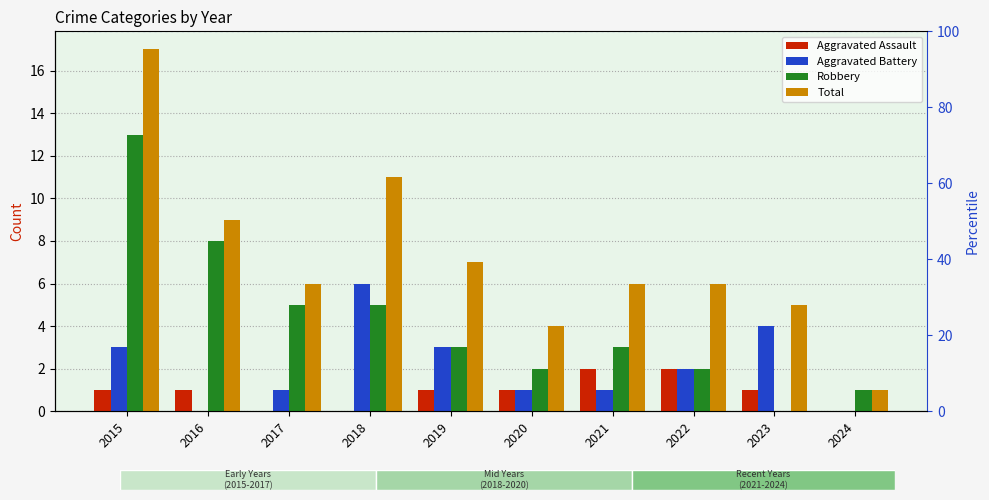

Rank the series by their average value, from highest to lowest.

Total, Robbery, Aggravated Battery, Aggravated Assault